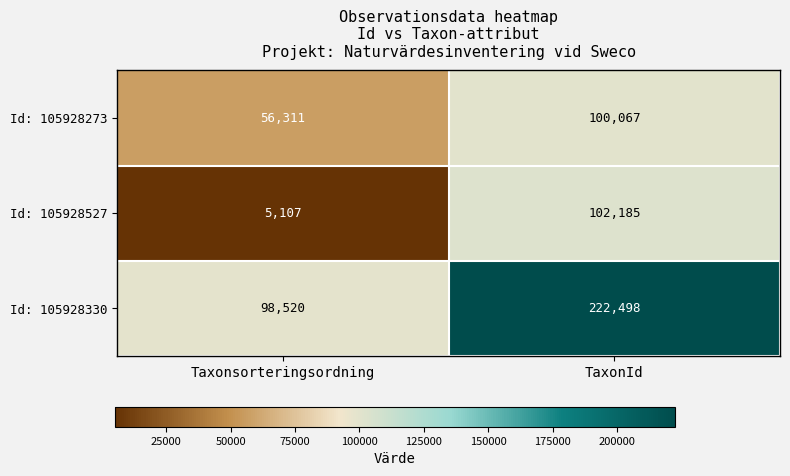

Reading left to right, what are all the values shown in this chart?

Id: 105928273: 56311	100067
Id: 105928527: 5107	102185
Id: 105928330: 98520	222498